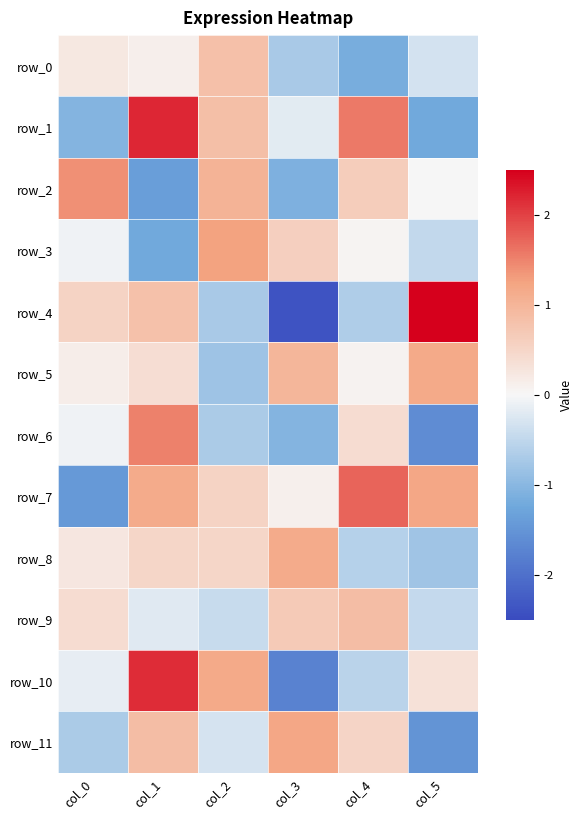

Is the value of row_10 at col_0 greater than the value of row_8 at col_4?

Yes